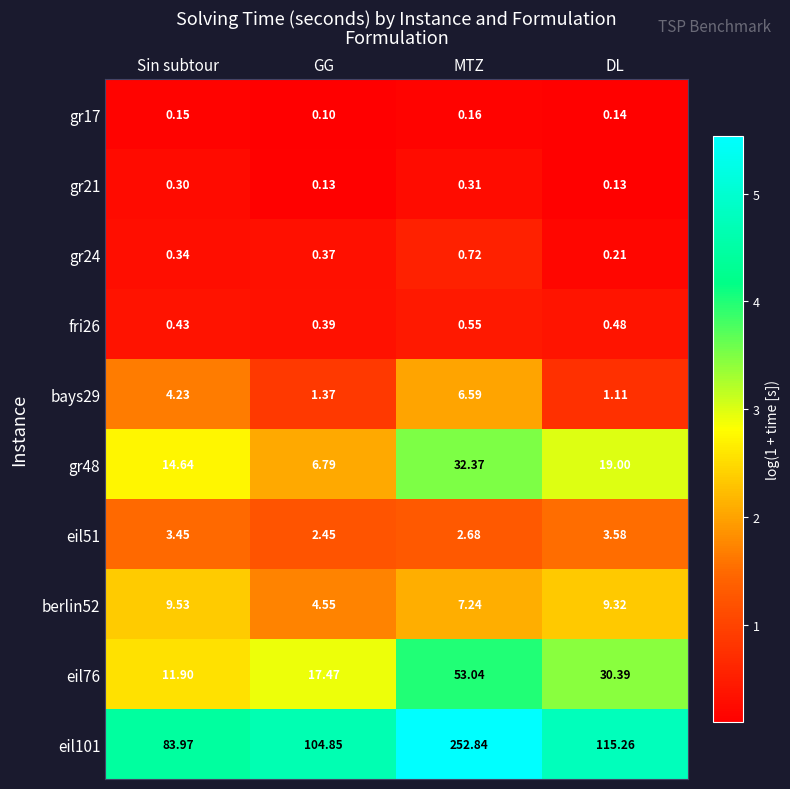

At which label is eil51 closest to 3?

MTZ